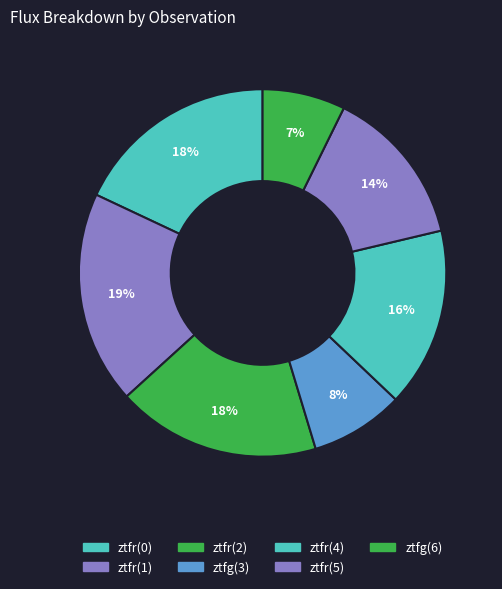

How many slices are in this pie chart?

7